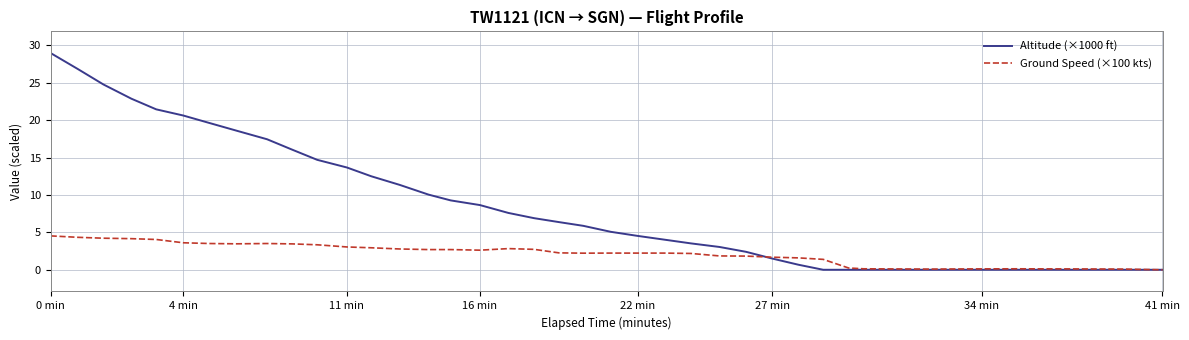

What is the greatest value displayed?

29.0